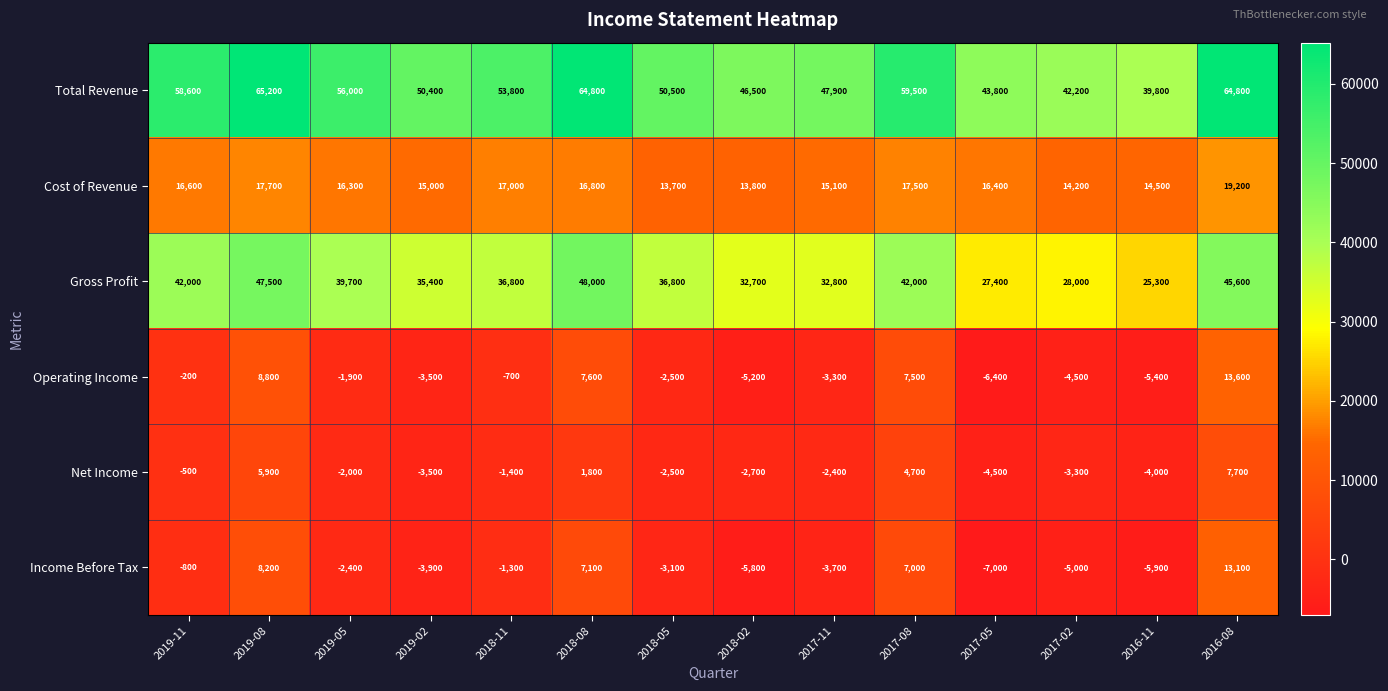

How many values in the Net Income series exceed -2000?

6